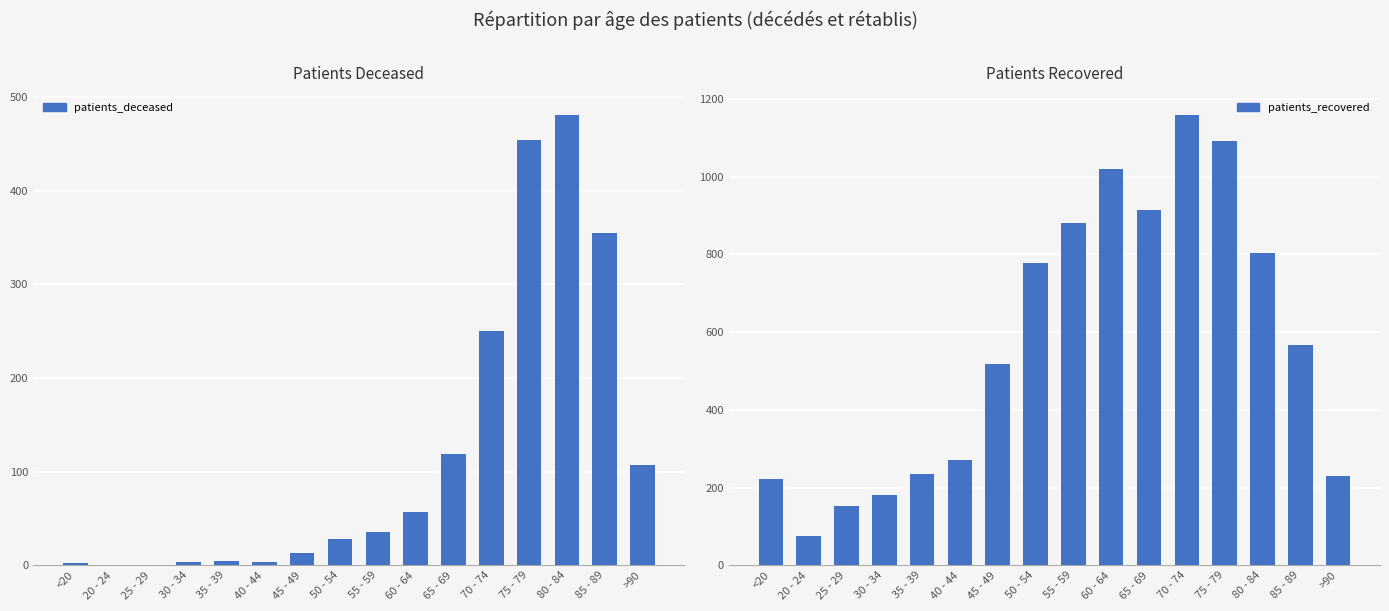

How many data points in patients_deceased are above 35?

7